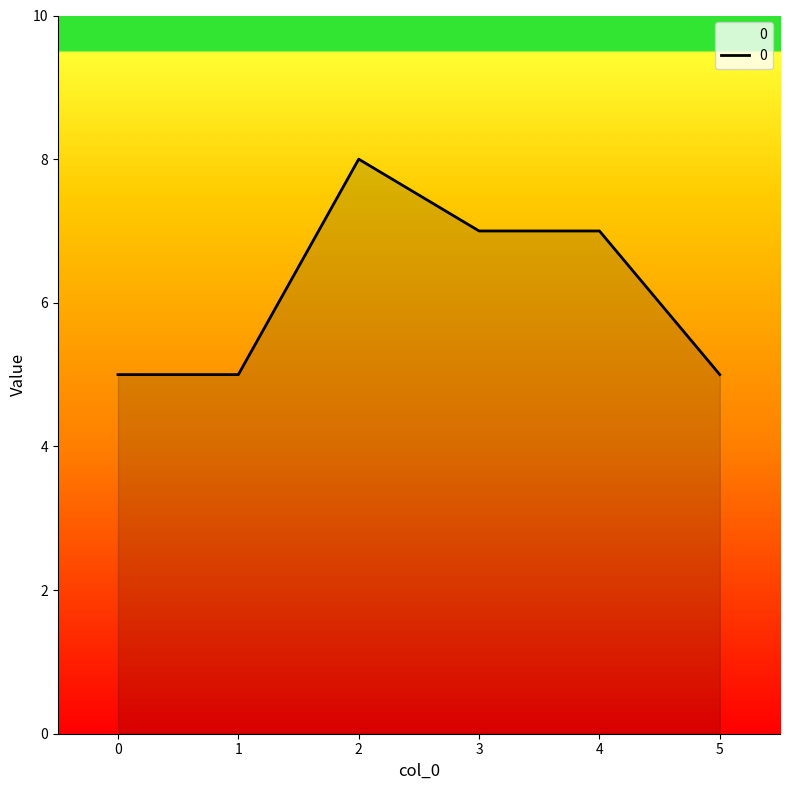

At which category does the data reach its first local peak?

2